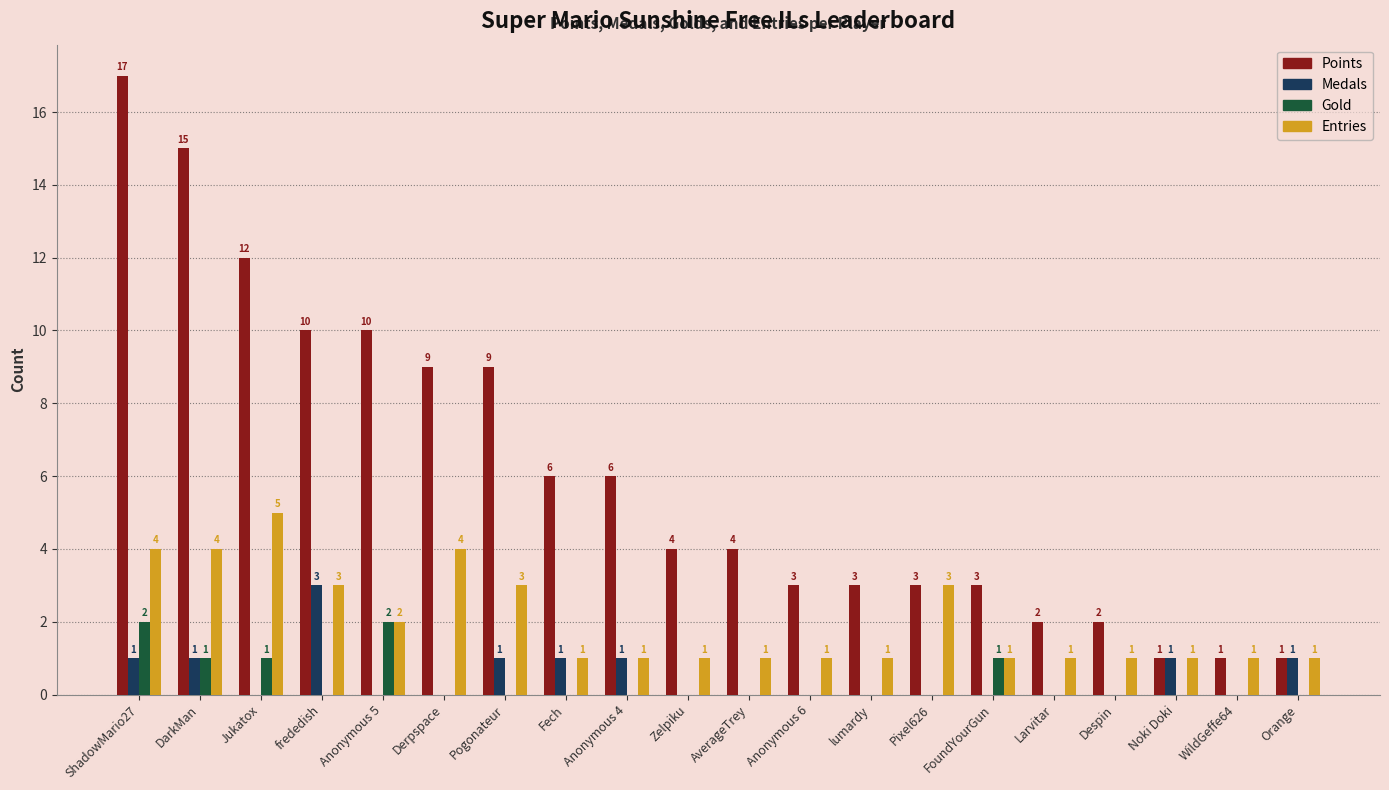

Is it true that Medals equals 1 at Derpspace?

False